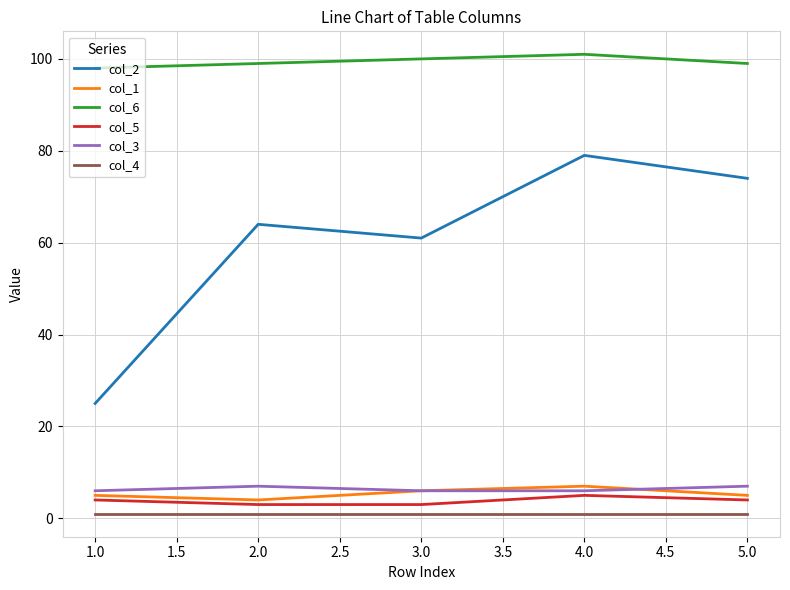

True or false: col_5 and col_2 cross at least once.

False